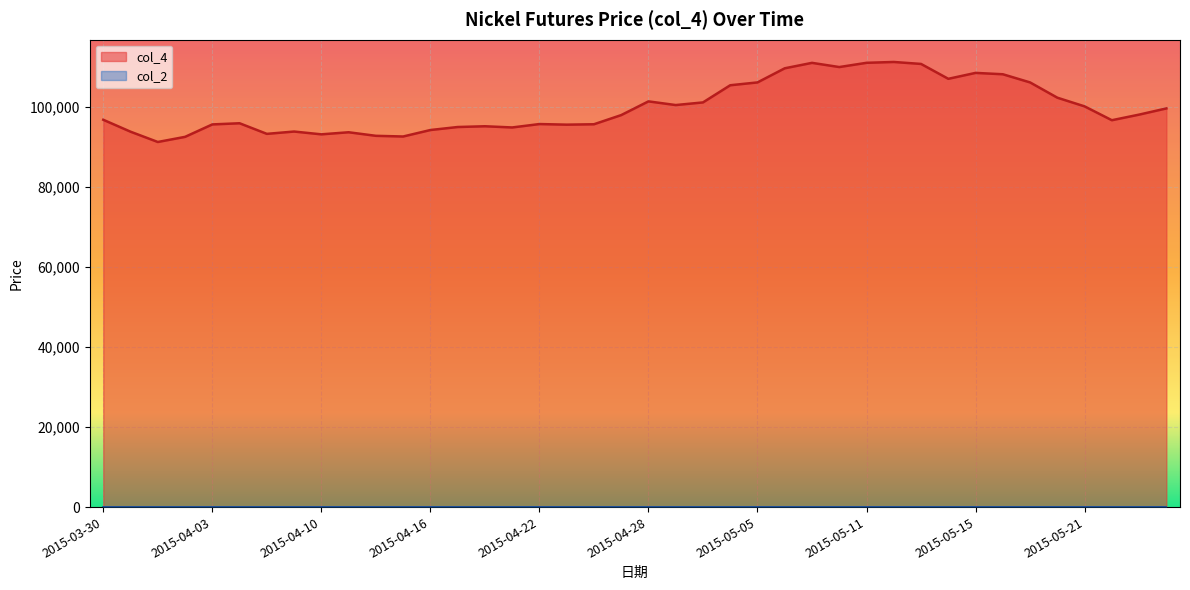

The value at 2015-05-08 is 110000. True or false?

True